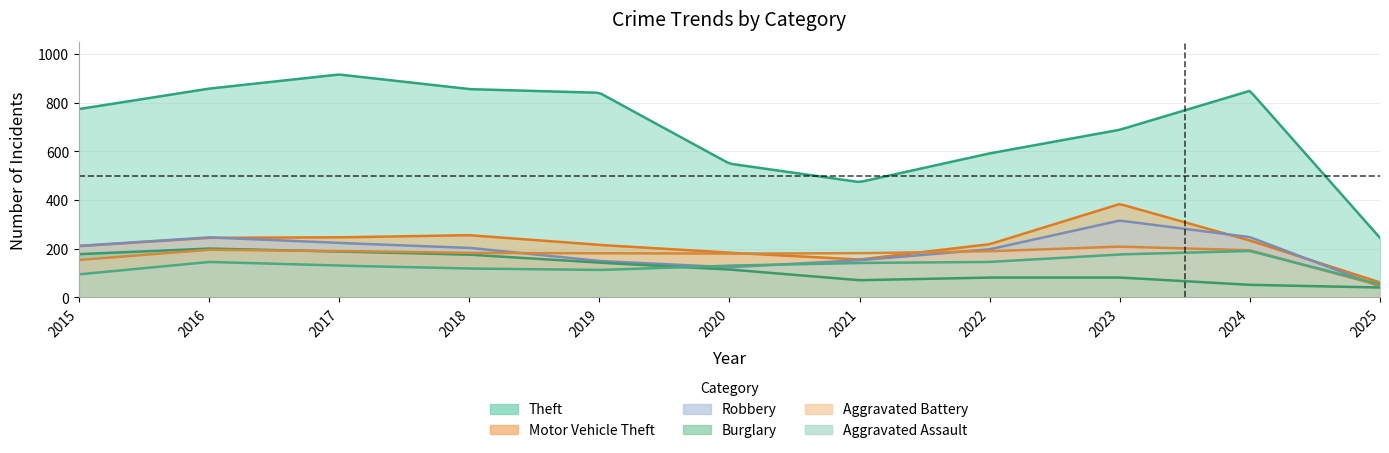

Is it true that Aggravated Assault equals 95 at 2015?

True